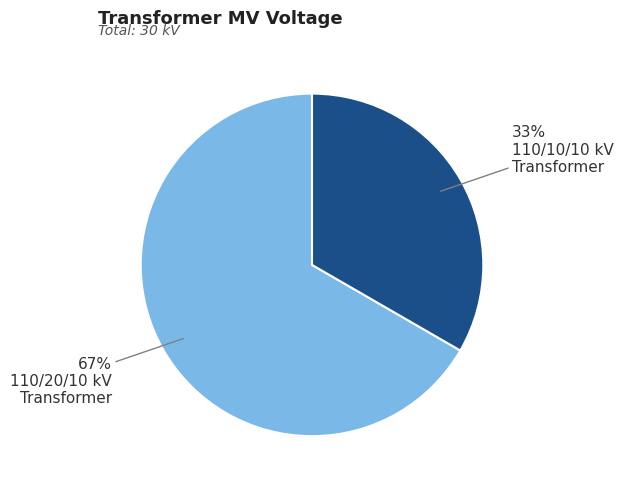

Is there a majority slice in this chart?

Yes